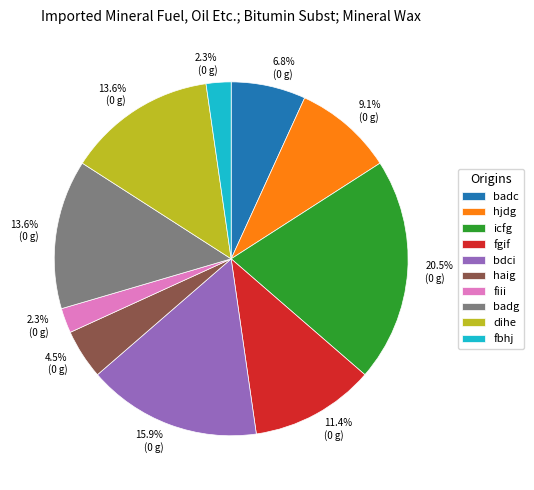

Does hjdg account for over 50% of the chart?

No